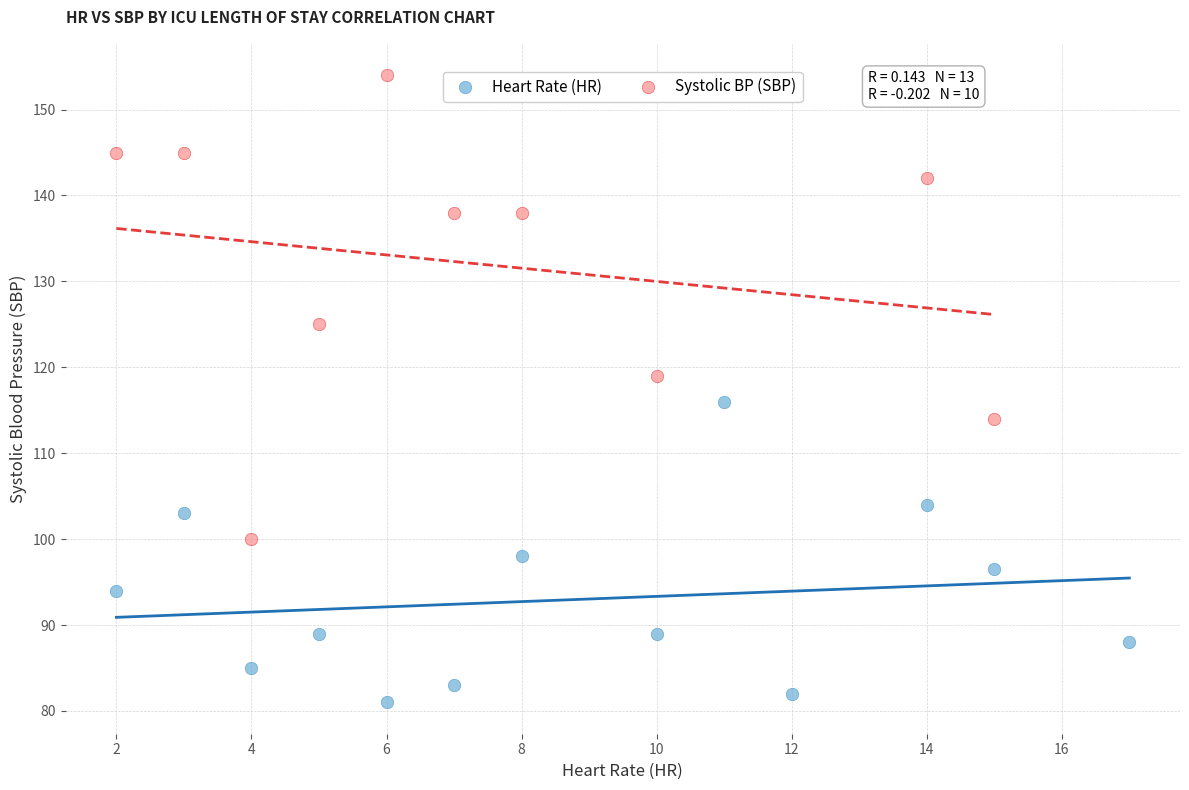

Which series reaches the minimum Y coordinate?

Heart Rate (HR)